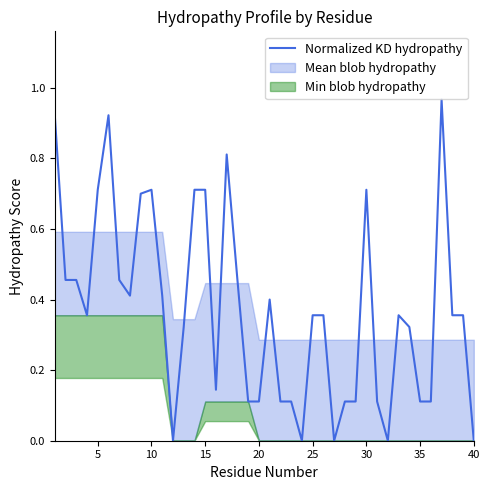

The value of Normalized KD hydropathy at 40 is 0.0. True or false?

True